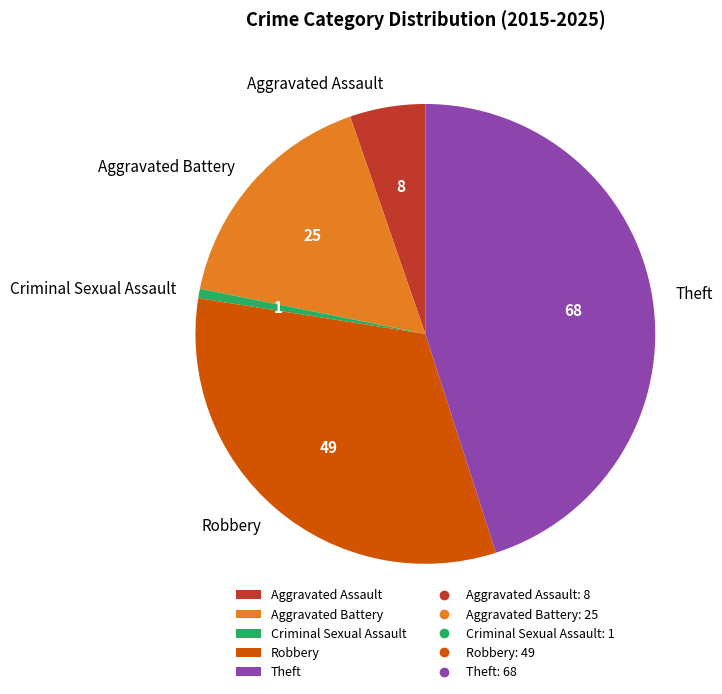

Approximately how many times larger is the value at Aggravated Battery compared to Robbery?

0.5